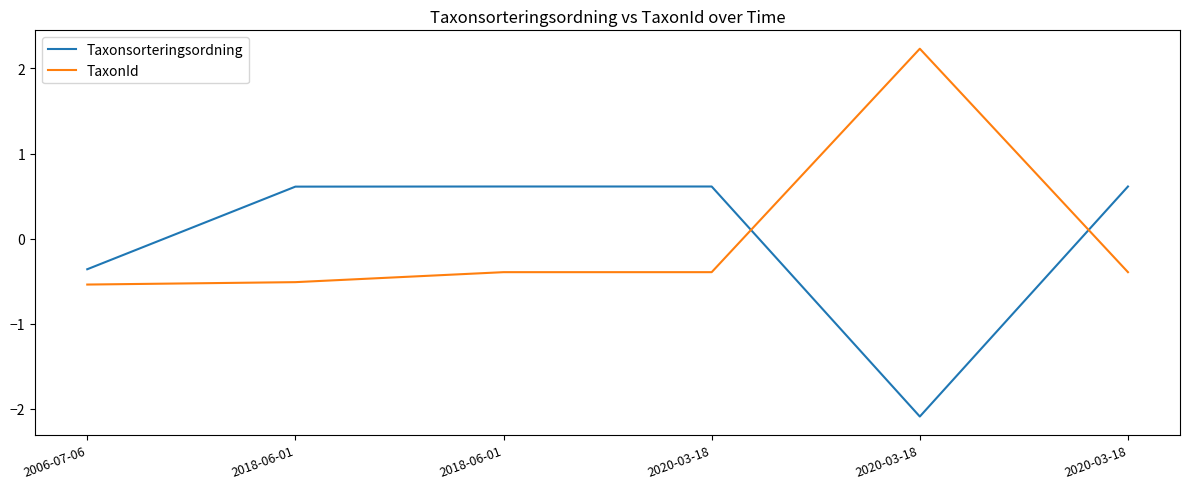

The value of Taxonsorteringsordning at 2020-03-18 is 0.1. True or false?

False